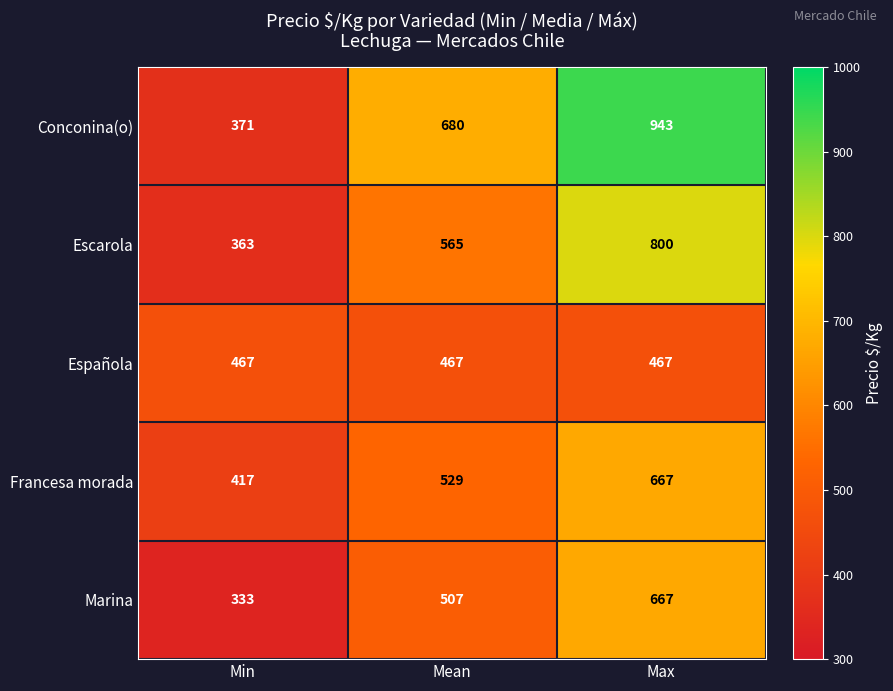

Which label corresponds to the smallest value in the chart?

Min